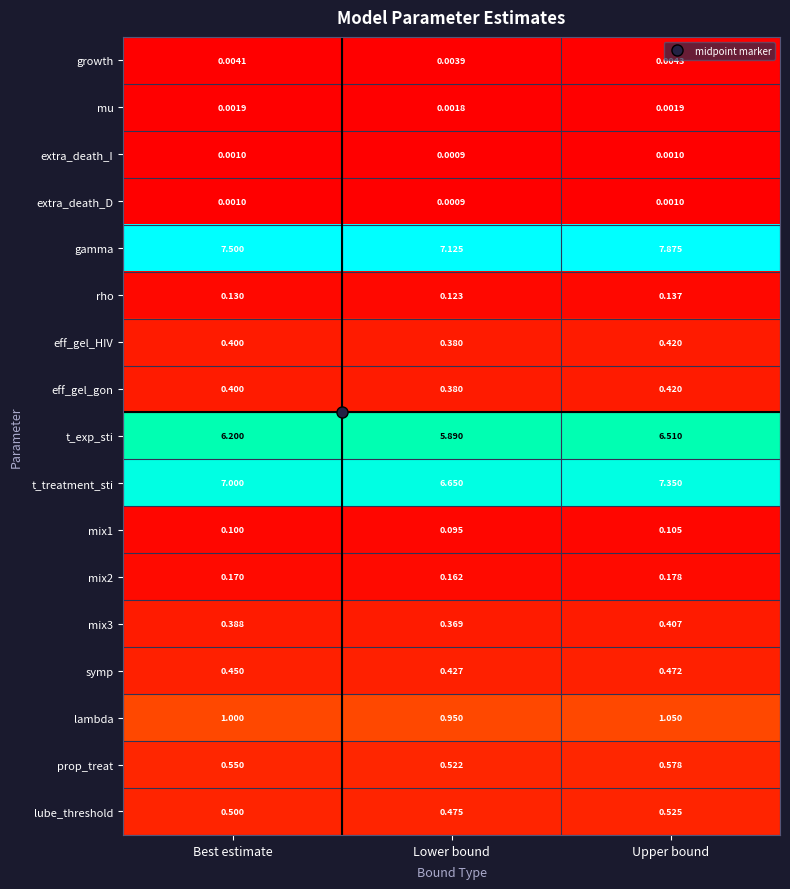

Which label corresponds to the largest value in the chart?

Upper bound